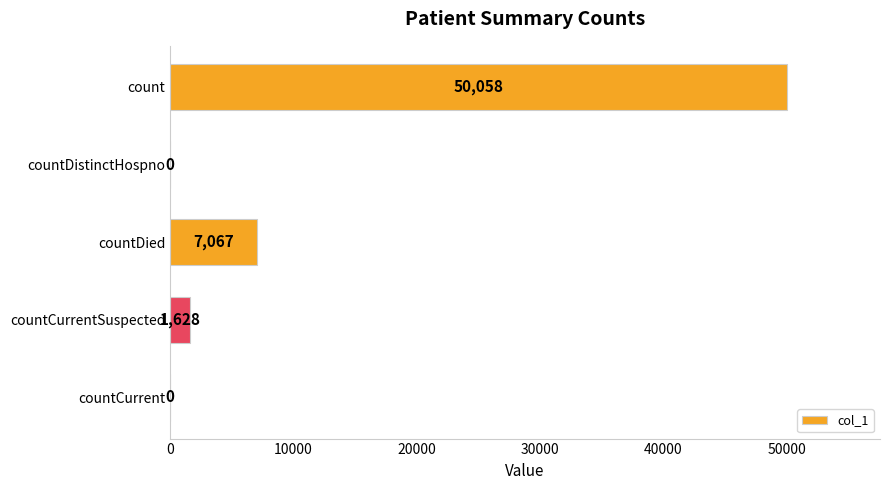

Are the bars grouped side by side (vs. stacked)?

No